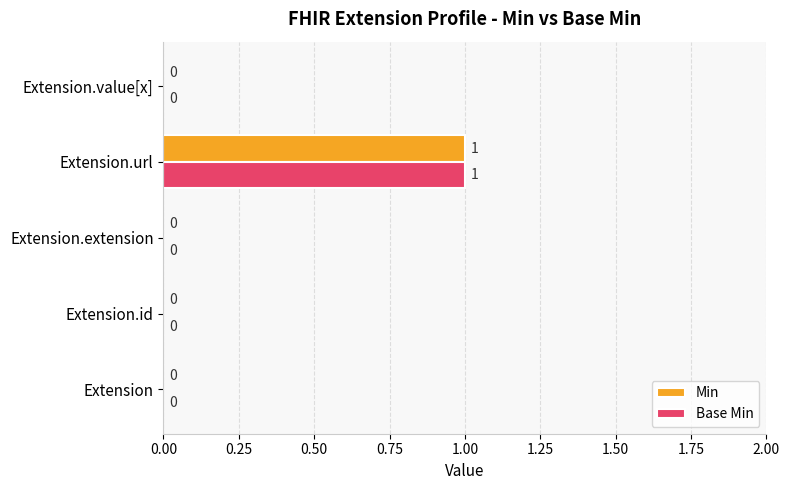

At which category is the sum across all series the highest?

Extension.url